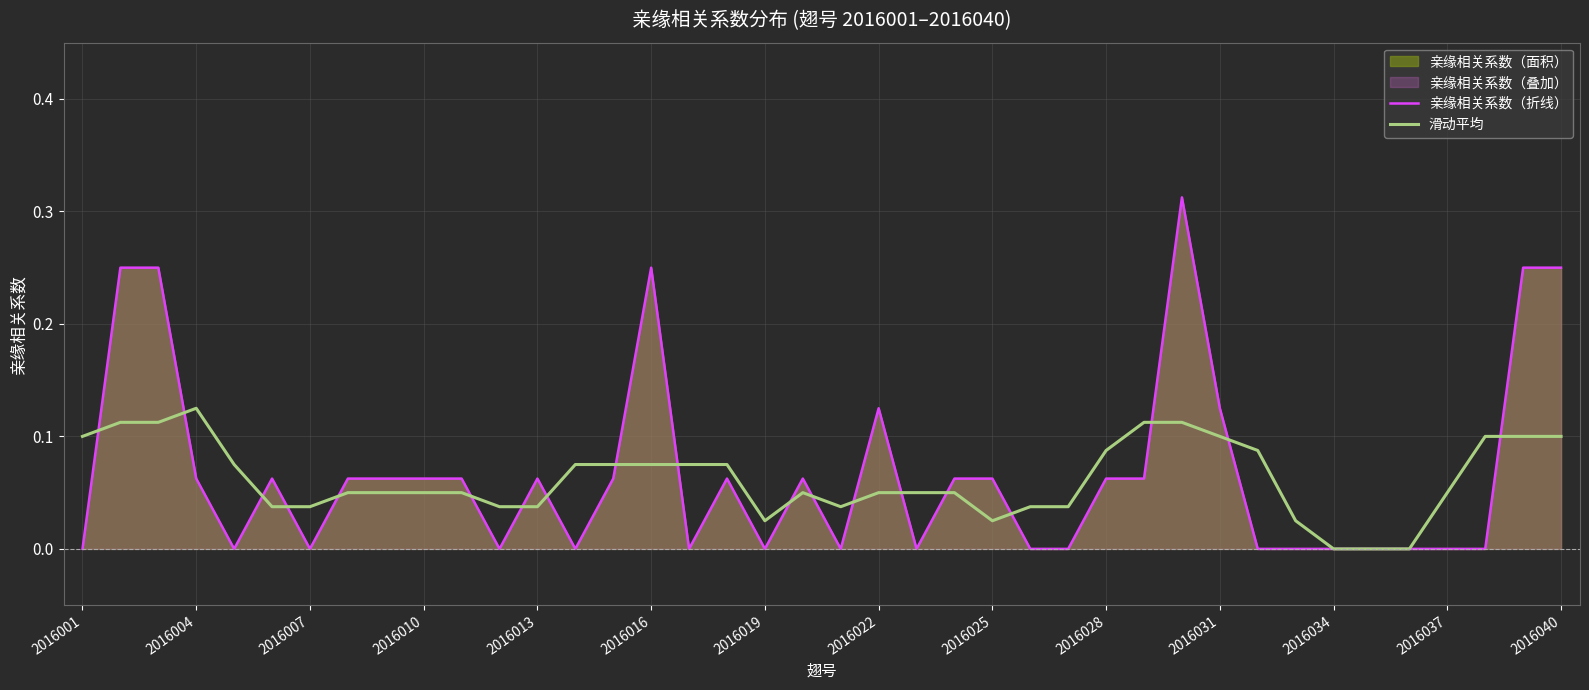

What is the total value across all series at 2016001?

0.1